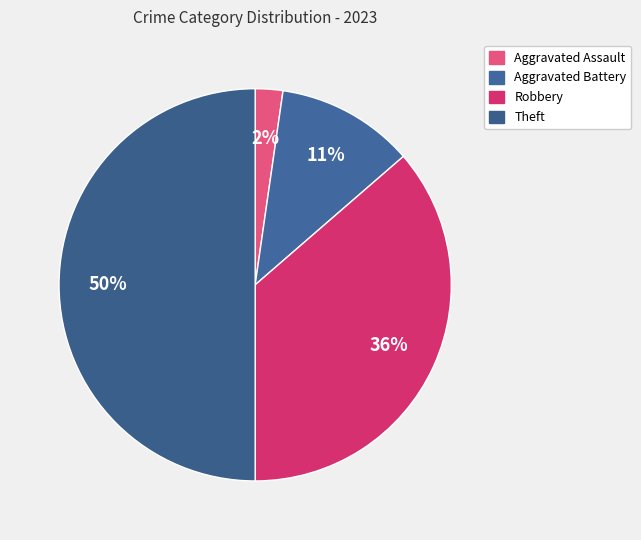

The Theft slice represents 50% of the pie. True or false?

True